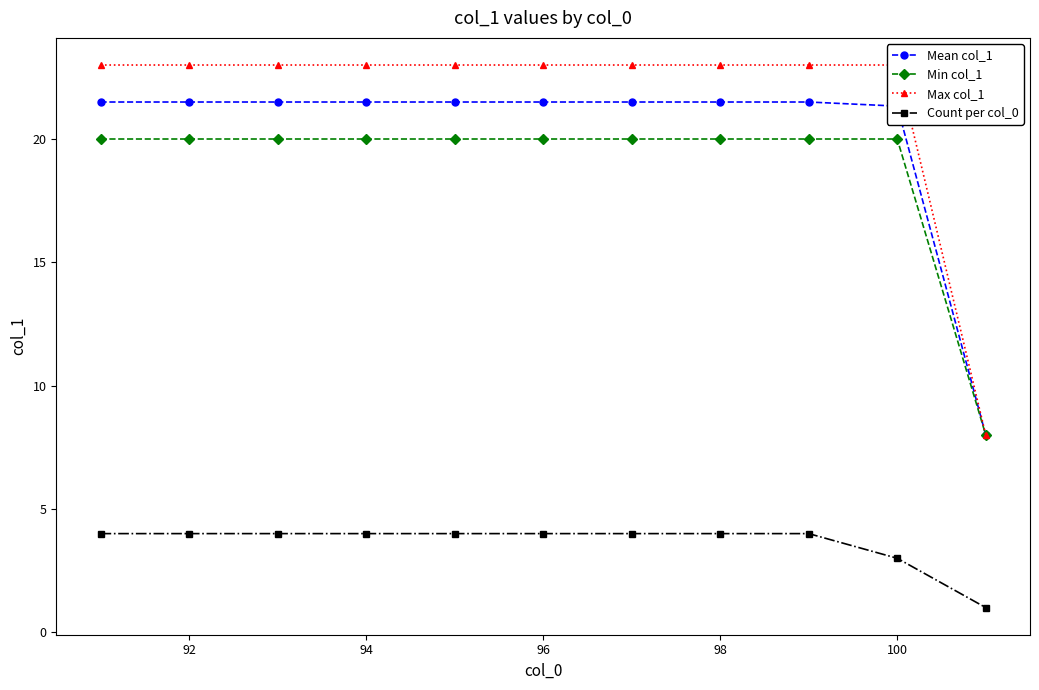

The value of Count per col_0 at 98 is 2.7. True or false?

False